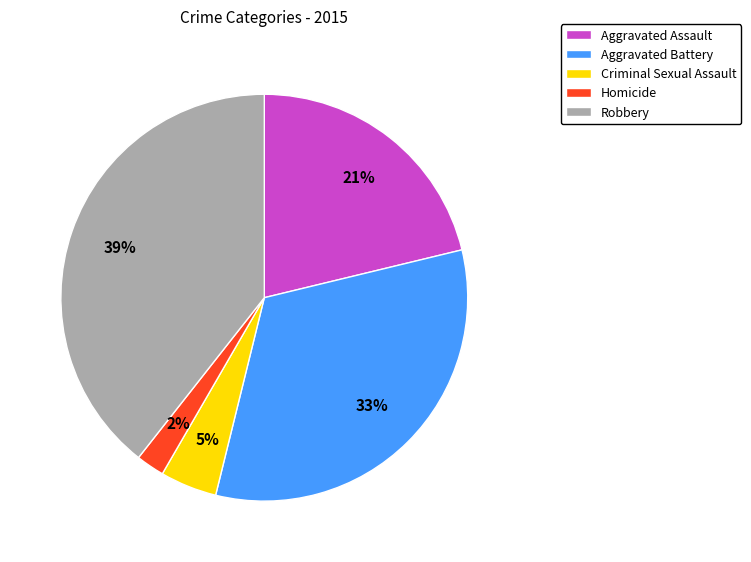

Do Aggravated Assault and Aggravated Battery together represent more than half of the pie?

Yes